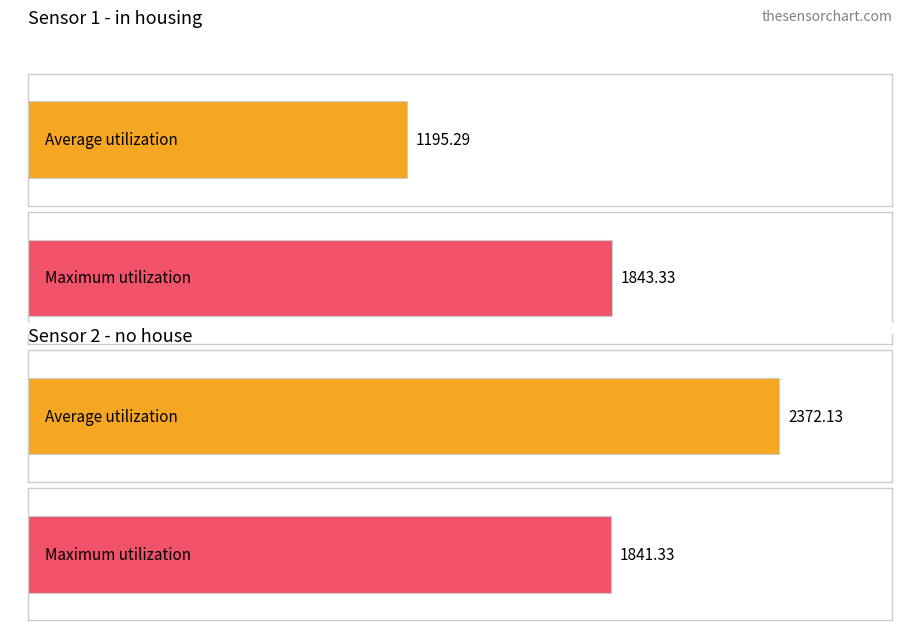

Is the value of Average utilization at Sensor 1 (in housing) greater than the value of Maximum utilization at Sensor 1 (in housing)?

No